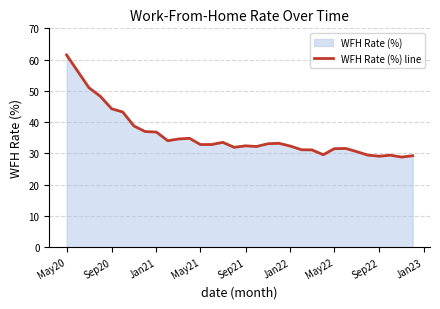

What is the difference between the second highest and minimum values?

22.2